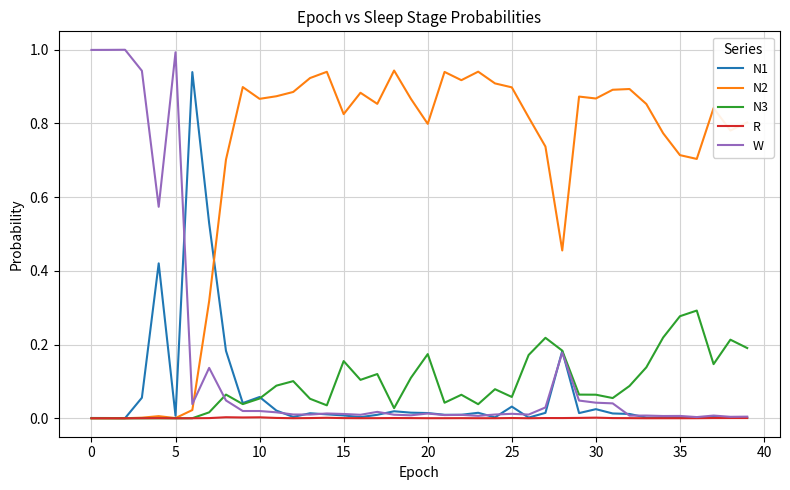

What is the maximum value shown in the chart?

1.0